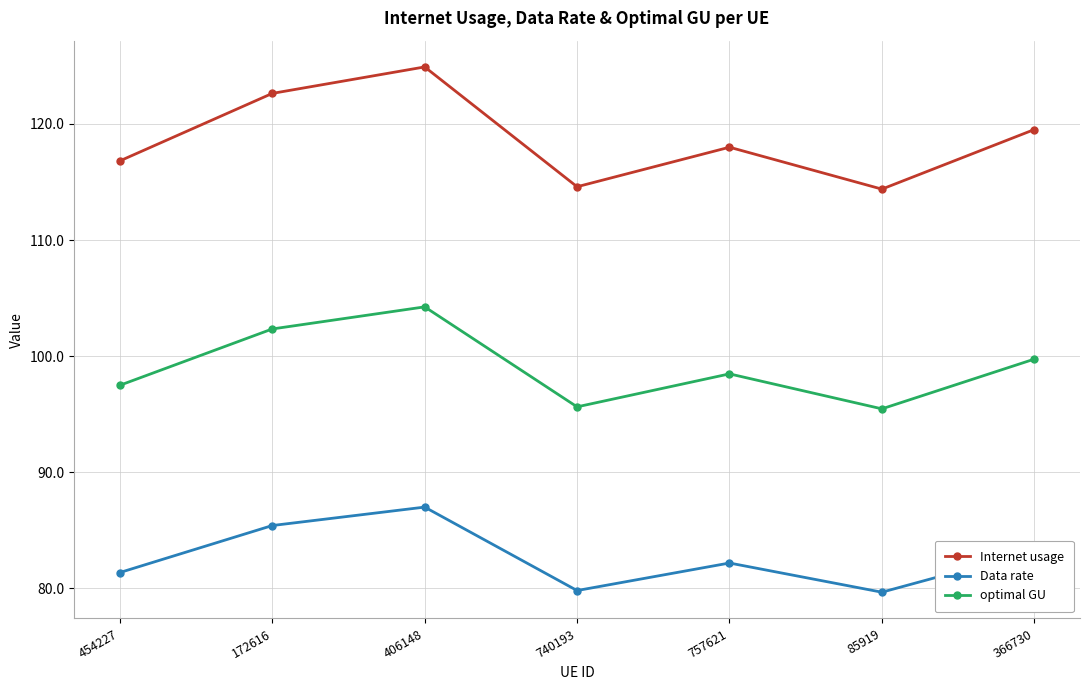

What is the label of the 5th point from the left?

757621